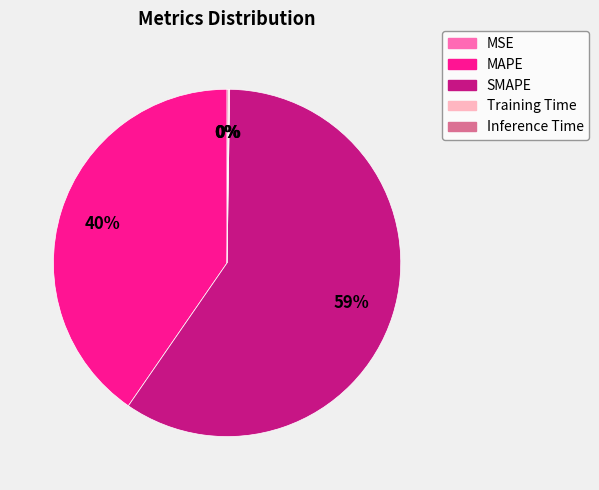

To the nearest percent, what is the average slice percentage?

20%